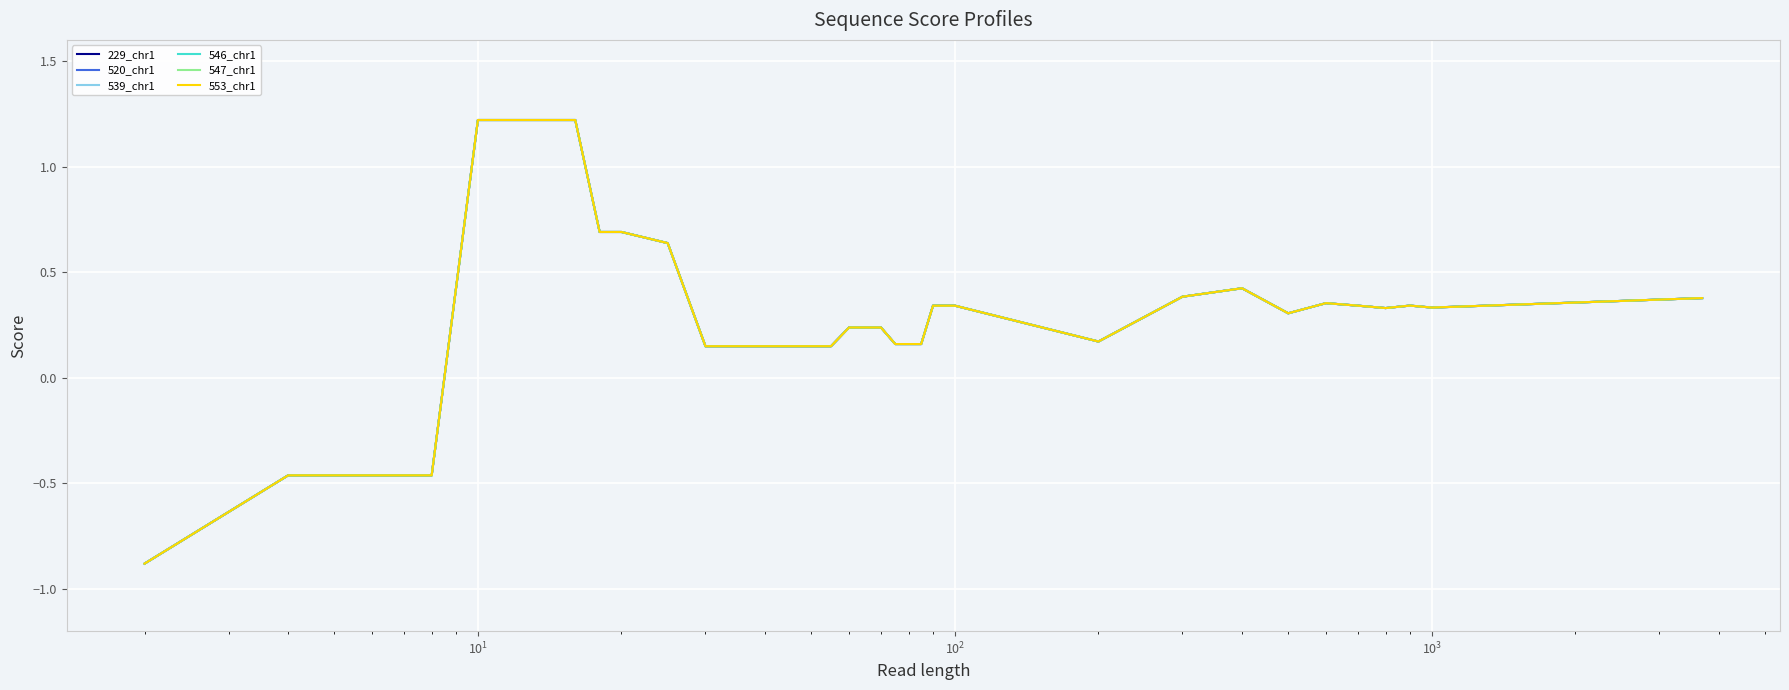

At how many categories does at least one series exceed 0?

32